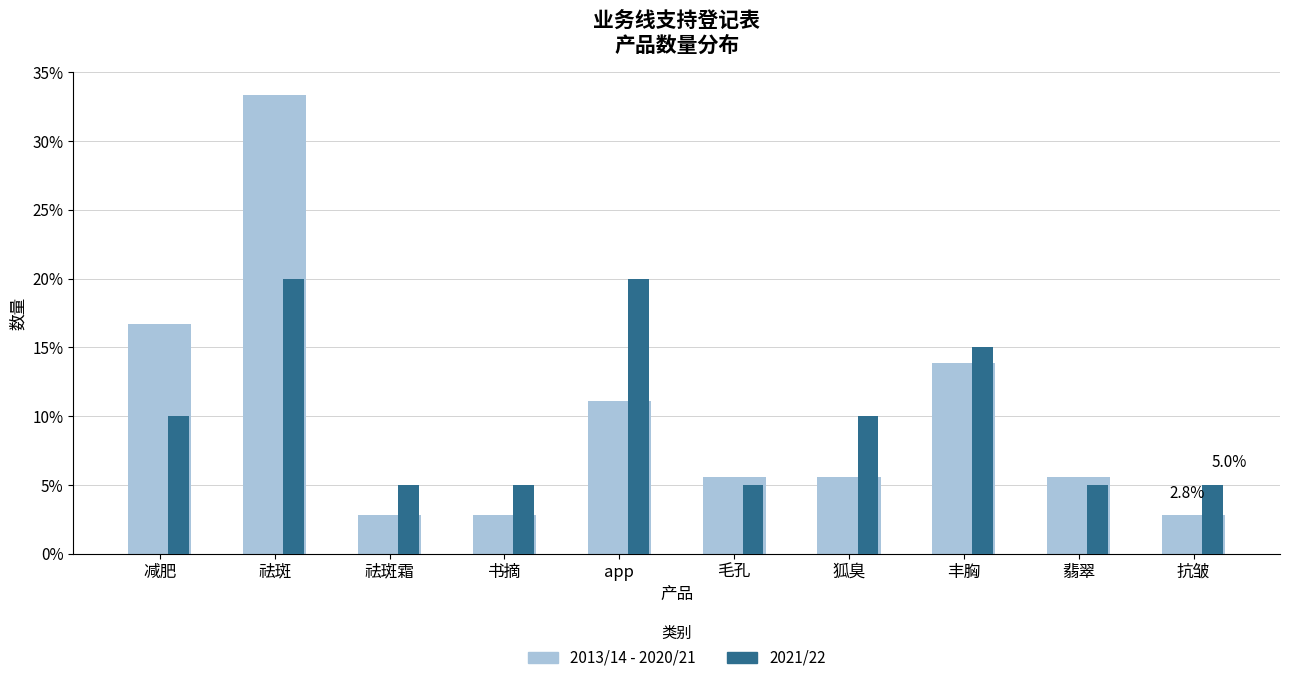

At which category does the chart reach its minimum across all series?

祛斑霜